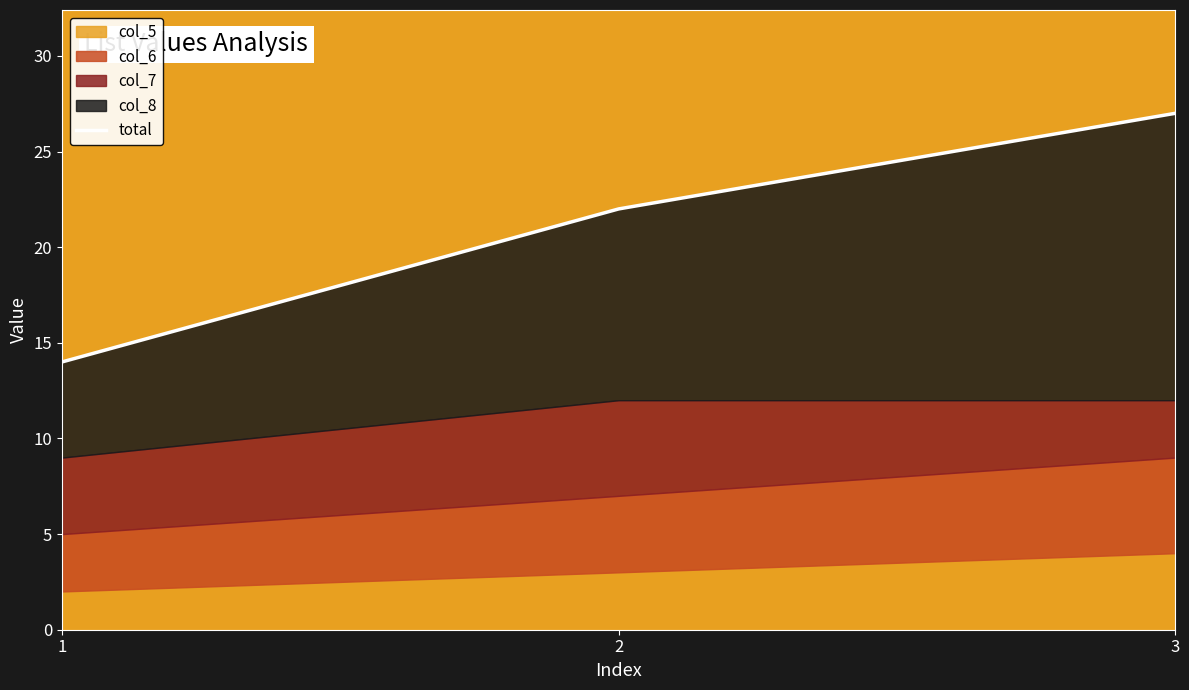

Does the chart display data point markers on the line(s)?

No